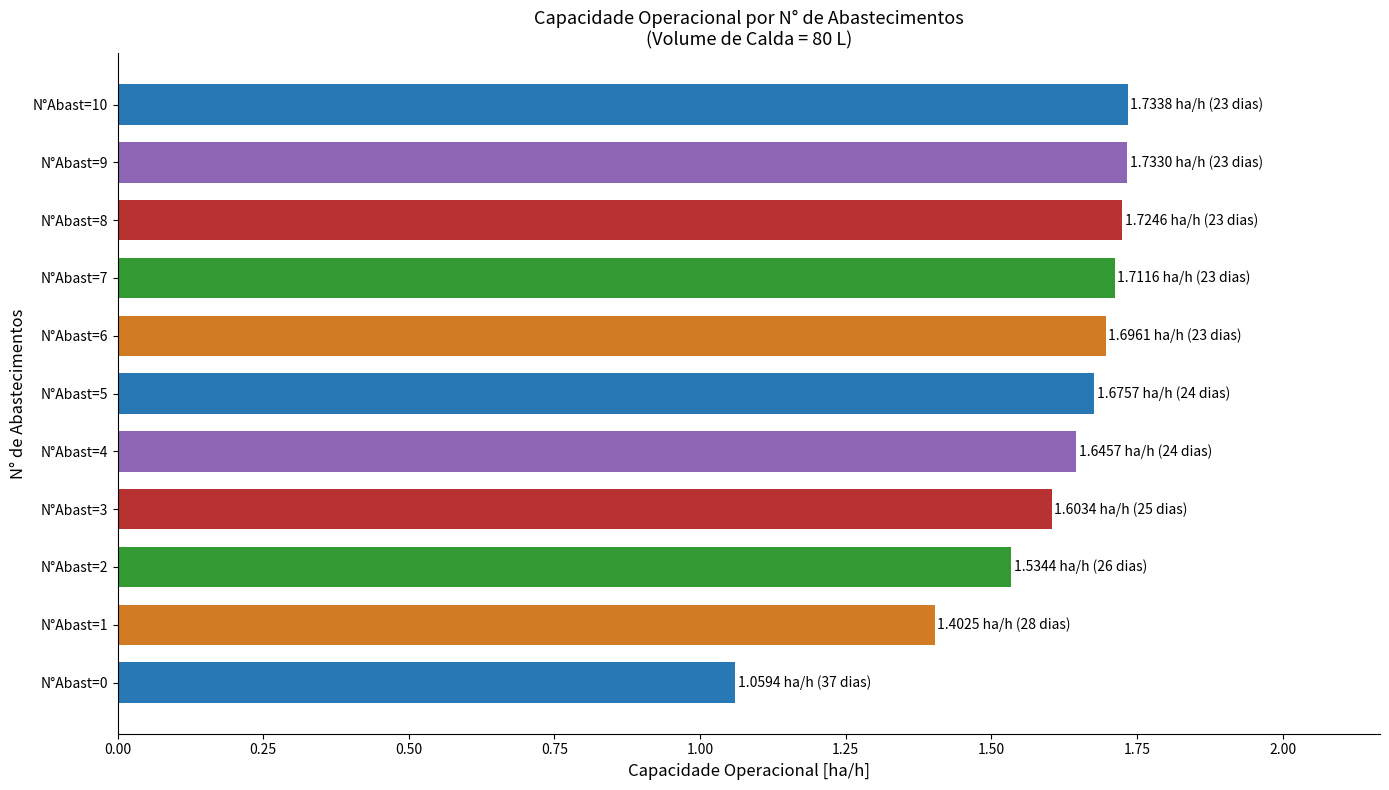

Approximately how many times larger is the value at N°Abast=2 compared to N°Abast=7?

0.9